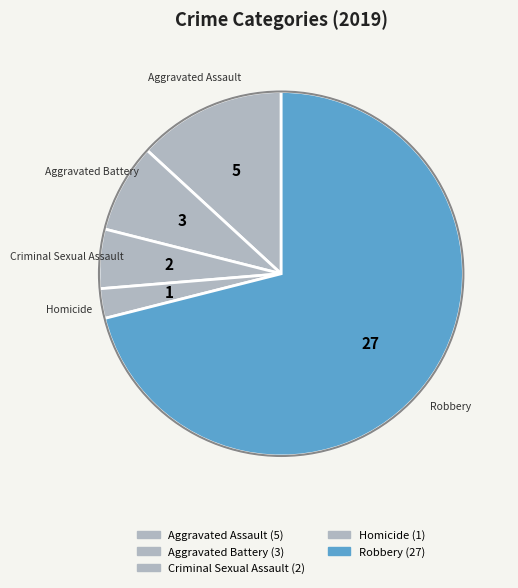

To the nearest percent, what portion does Aggravated Battery represent?

8%